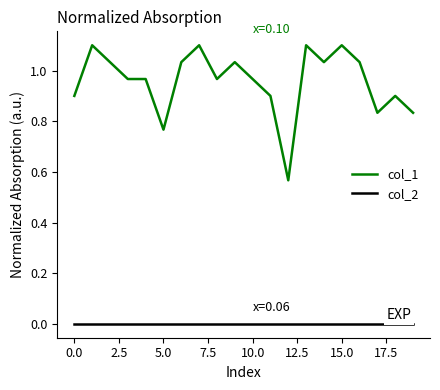

True or false: col_2 and col_1 intersect in this chart.

False